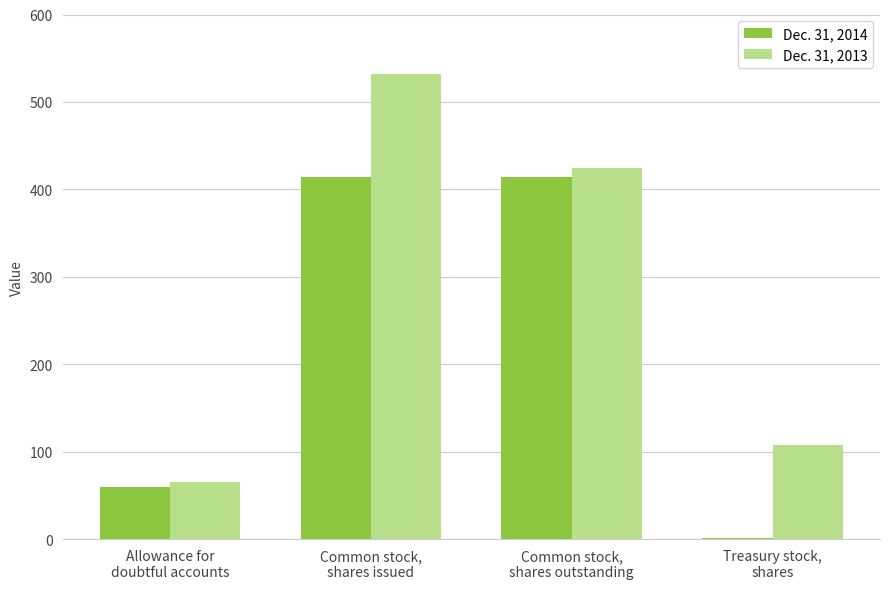

What is the average value of the Dec. 31, 2014 series?

222.2